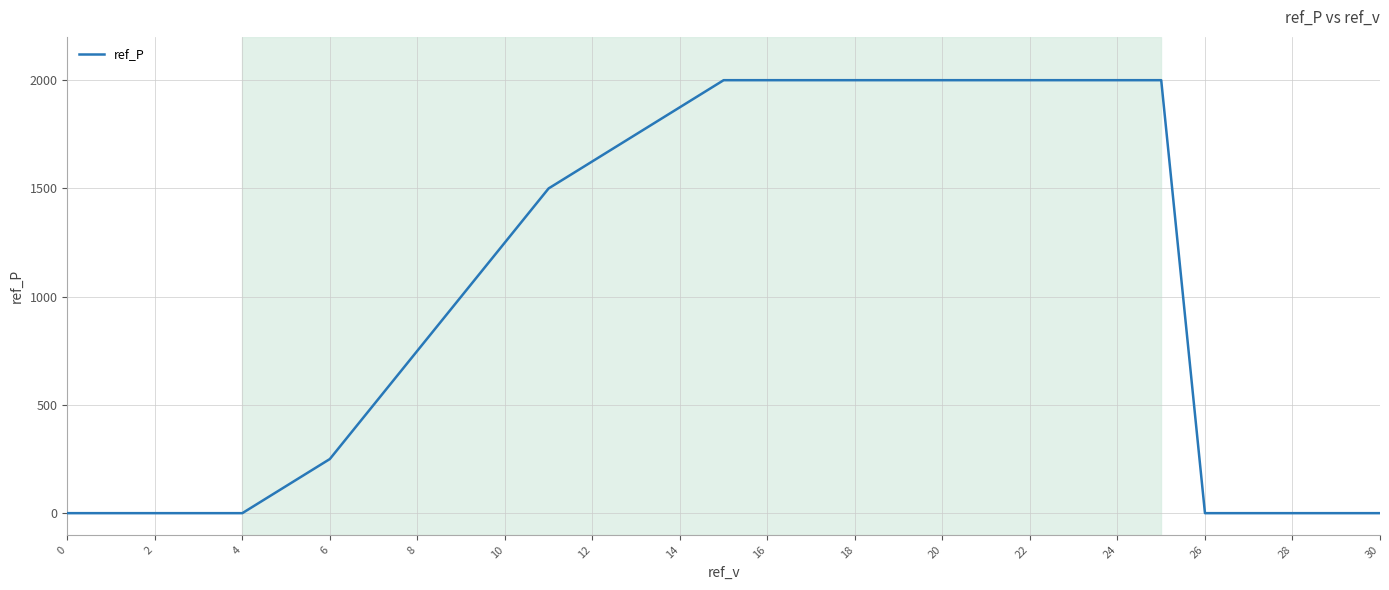

What is the greatest value displayed?

2000